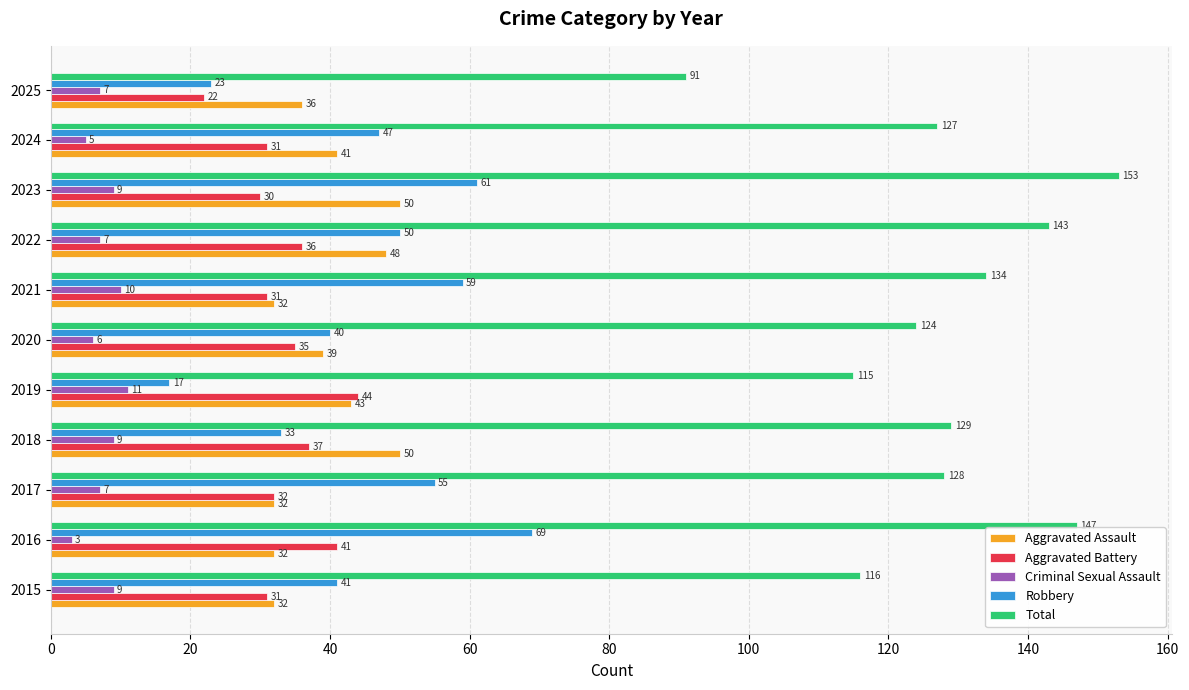

The Criminal Sexual Assault series shows 9 at 2023. True or false?

True